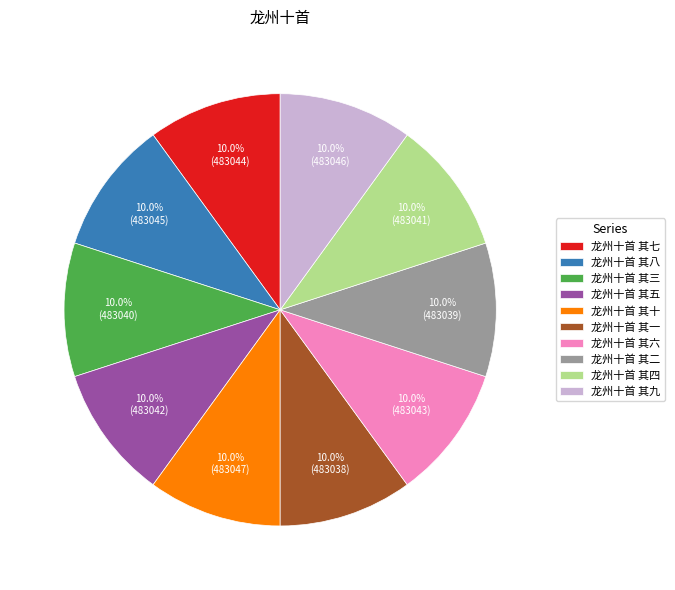

What percentage do 龙州十首 其二 and 龙州十首 其五 together represent?

20.0%